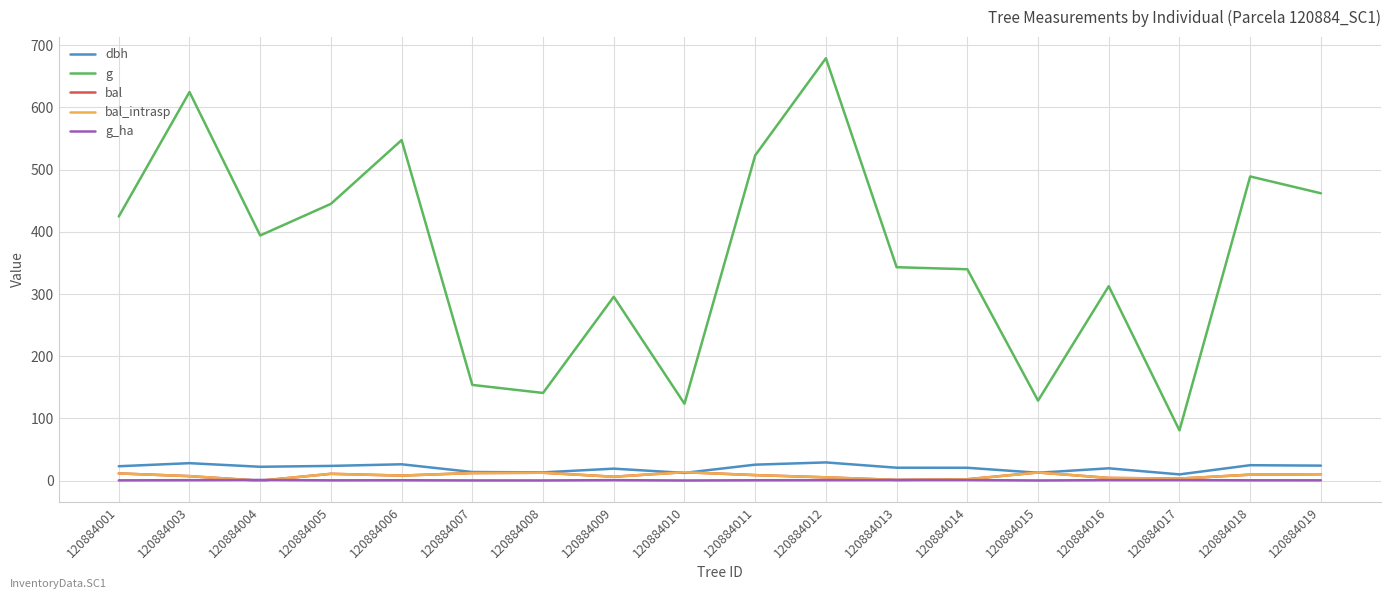

Is this an area chart (filled region under the line)?

No